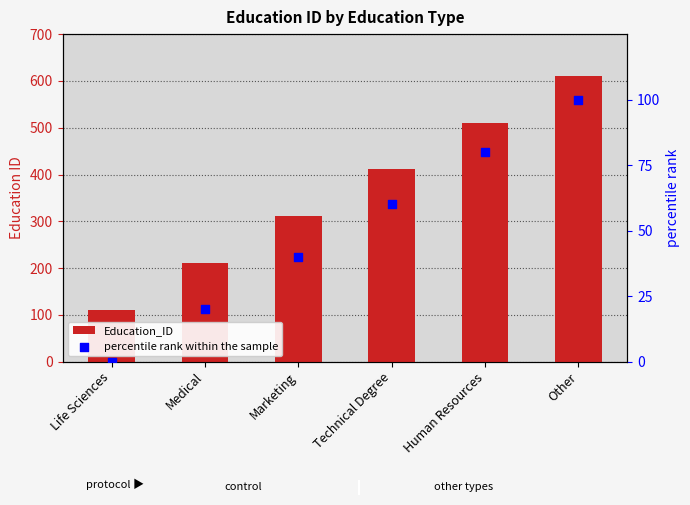

At how many categories does at least one series exceed 157?

5